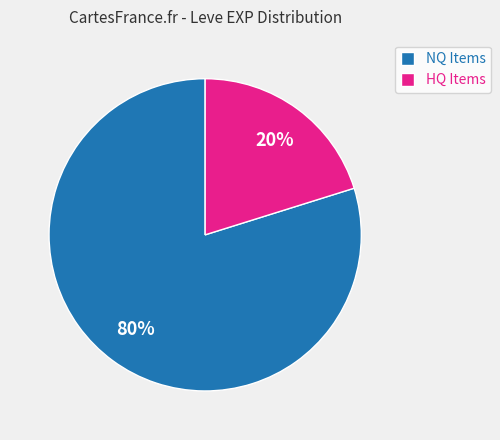

Combined, do HQ Items and NQ Items account for over 50%?

Yes